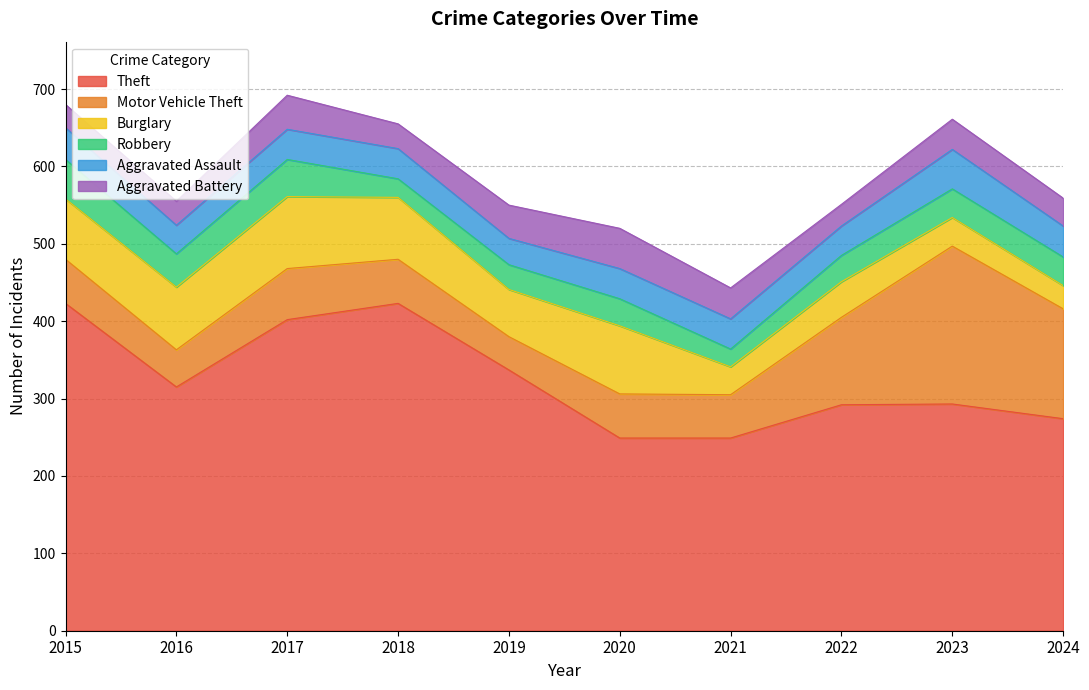

Reading left to right, extract all data points from this chart.

Theft: 2015=423	2016=315	2017=402	2018=423	2019=337	2020=249	2021=249	2022=292	2023=293	2024=274
Motor Vehicle Theft: 2015=57	2016=48	2017=66	2018=57	2019=43	2020=57	2021=56	2022=113	2023=204	2024=142
Burglary: 2015=78	2016=81	2017=93	2018=80	2019=61	2020=88	2021=36	2022=46	2023=37	2024=30
Robbery: 2015=51	2016=43	2017=48	2018=24	2019=32	2020=35	2021=23	2022=34	2023=37	2024=37
Aggravated Assault: 2015=41	2016=37	2017=39	2018=39	2019=34	2020=39	2021=39	2022=38	2023=51	2024=40
Aggravated Battery: 2015=30	2016=31	2017=44	2018=32	2019=43	2020=52	2021=40	2022=28	2023=39	2024=36